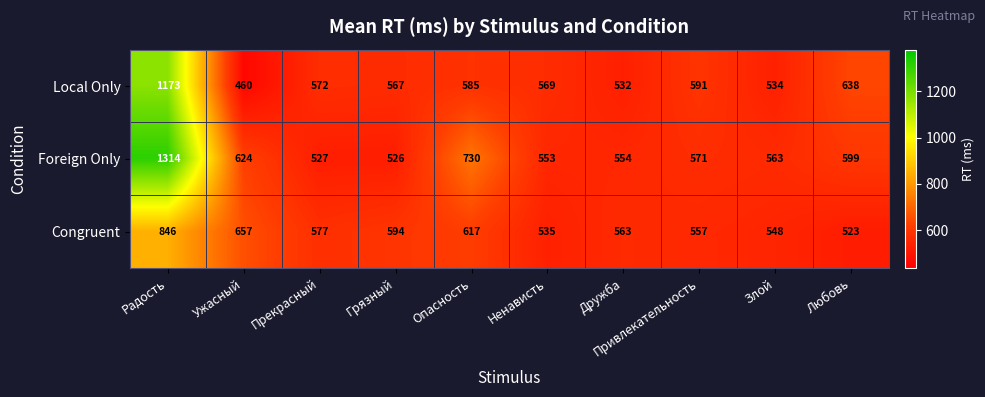

Count the number of categories in the chart.

10